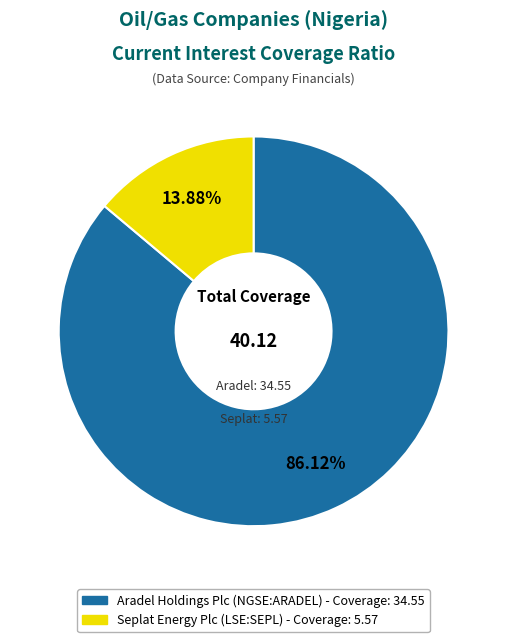

What is the smallest slice in the pie chart?

Seplat Energy Plc (LSE:SEPL)